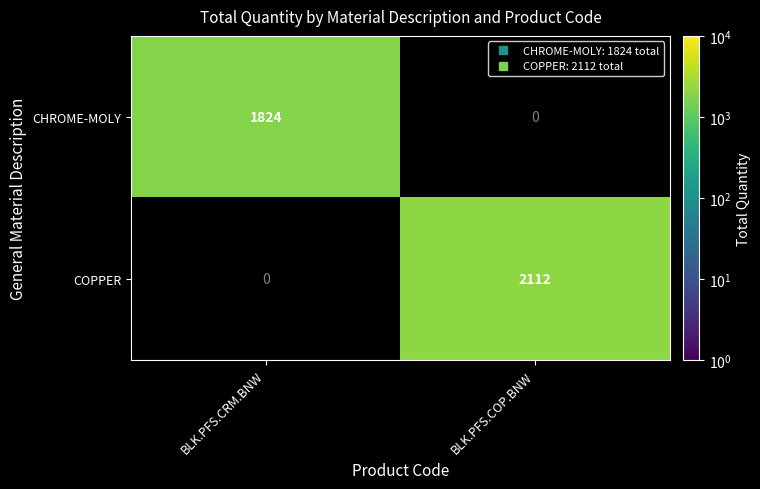

List the series in order of their peak value, lowest first.

CHROME-MOLY, COPPER